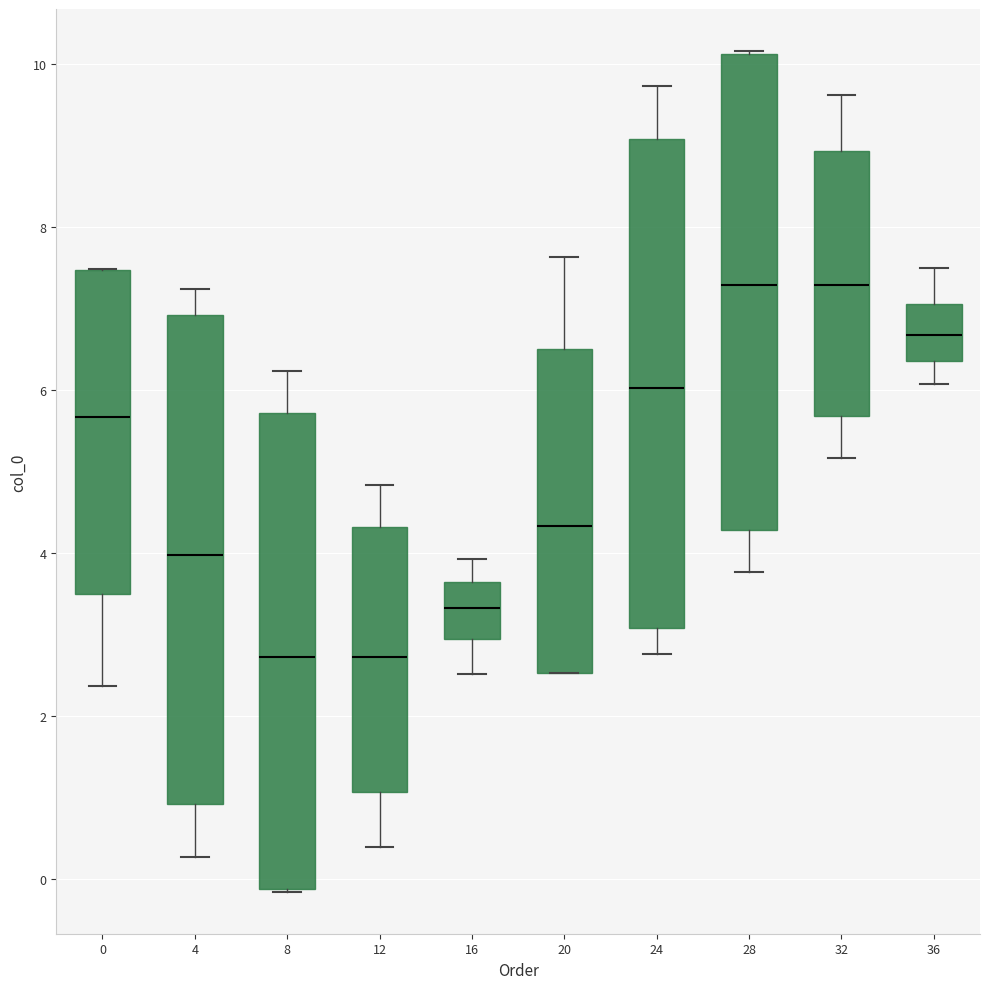

Reading left to right, read every box against the y-axis: the position of its median line, the range the box covers, and the ends of its whiskers. The values are not printed on the chart, so give them approximately, as read against the axis.

0: median 5.6, box 3.4 to 7.4, whiskers 2.4 to 7.4
4: median 4.0, box 1.0 to 7.0, whiskers 0.2 to 7.2
8: median 2.8, box -0.2 to 5.8, whiskers -0.2 to 6.2
12: median 2.8, box 1.0 to 4.4, whiskers 0.4 to 4.8
16: median 3.4, box 3.0 to 3.6, whiskers 2.6 to 4.0
20: median 4.4, box 2.6 to 6.6, whiskers 2.6 to 7.6
24: median 6.0, box 3.0 to 9.0, whiskers 2.8 to 9.8
28: median 7.2, box 4.2 to 10.2, whiskers 3.8 to 10.2
32: median 7.2, box 5.6 to 9.0, whiskers 5.2 to 9.6
36: median 6.6, box 6.4 to 7.0, whiskers 6.0 to 7.4